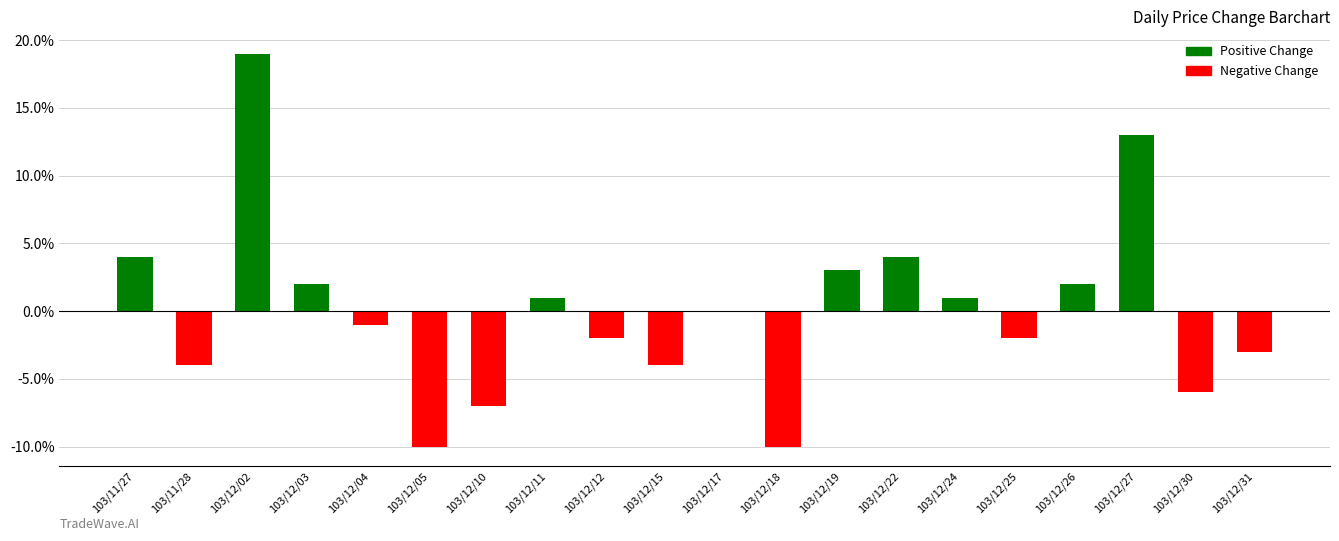

How many bars are there in total?

20